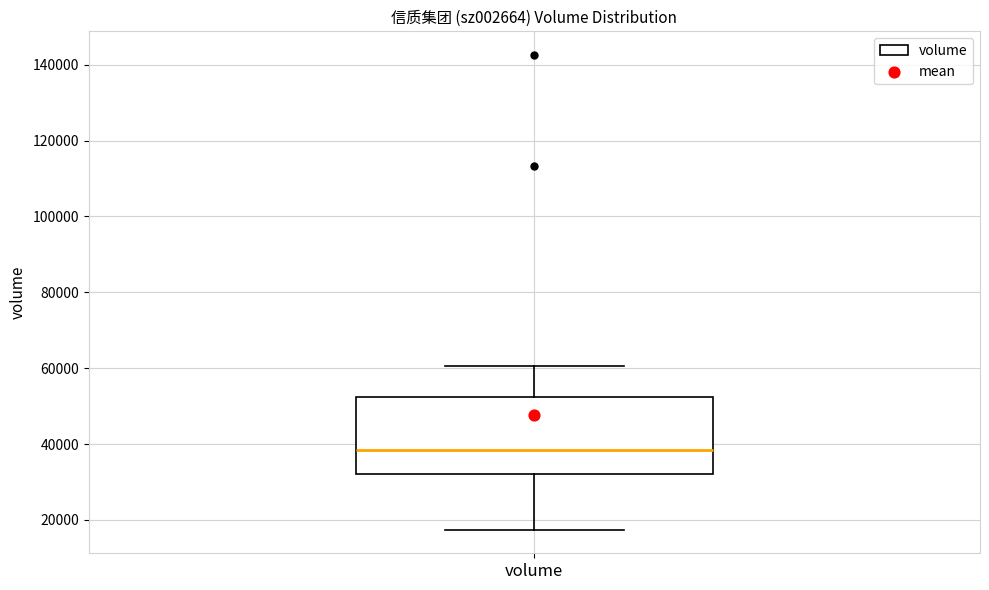

Where is the lower edge of the box for volume on the y-axis? The values are not printed on the chart, so give them approximately, as read against the axis.

32000